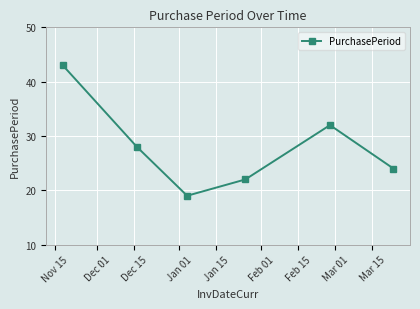

What is the difference between the second highest and second lowest values?

10